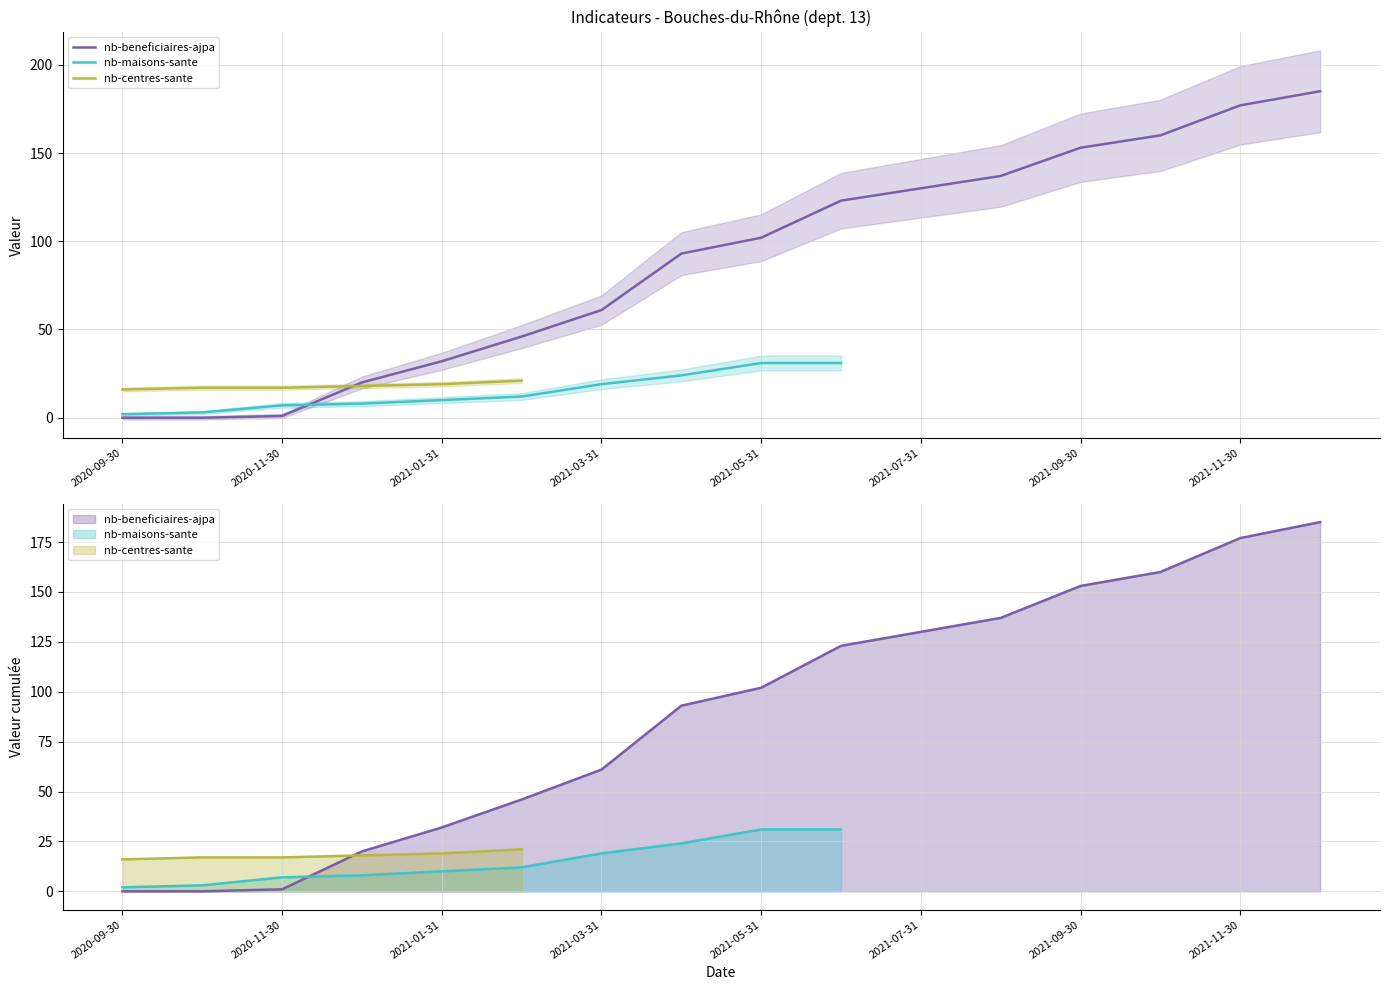

Which series ends up on top after the final intersection of nb-centres-sante and nb-maisons-sante?

nb-maisons-sante